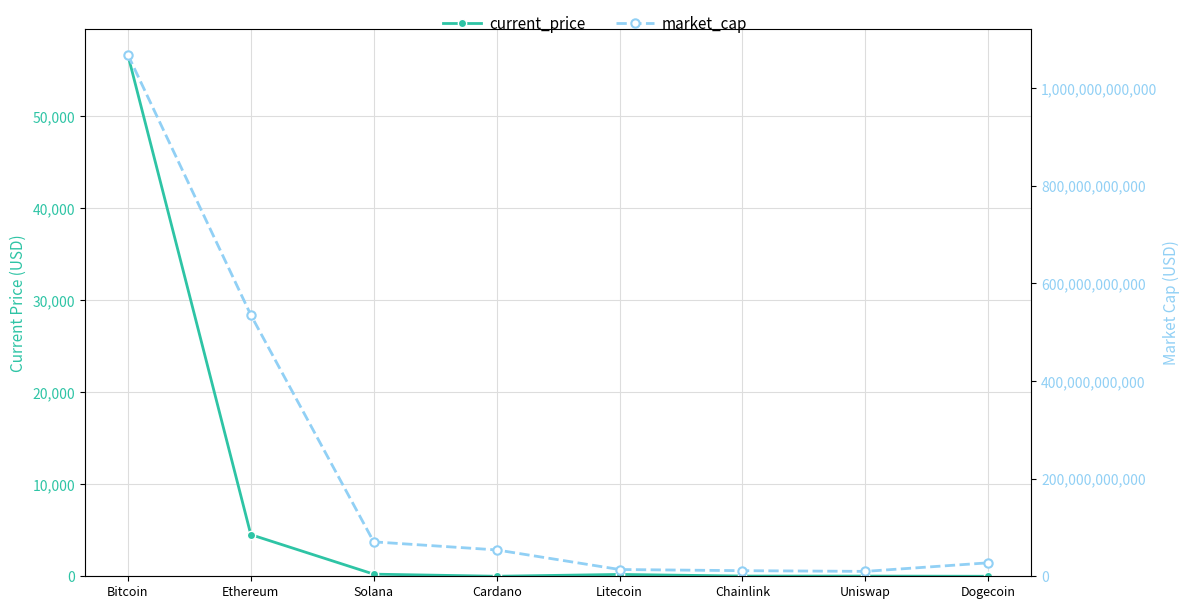

At how many categories does at least one series exceed 78501685963?

2